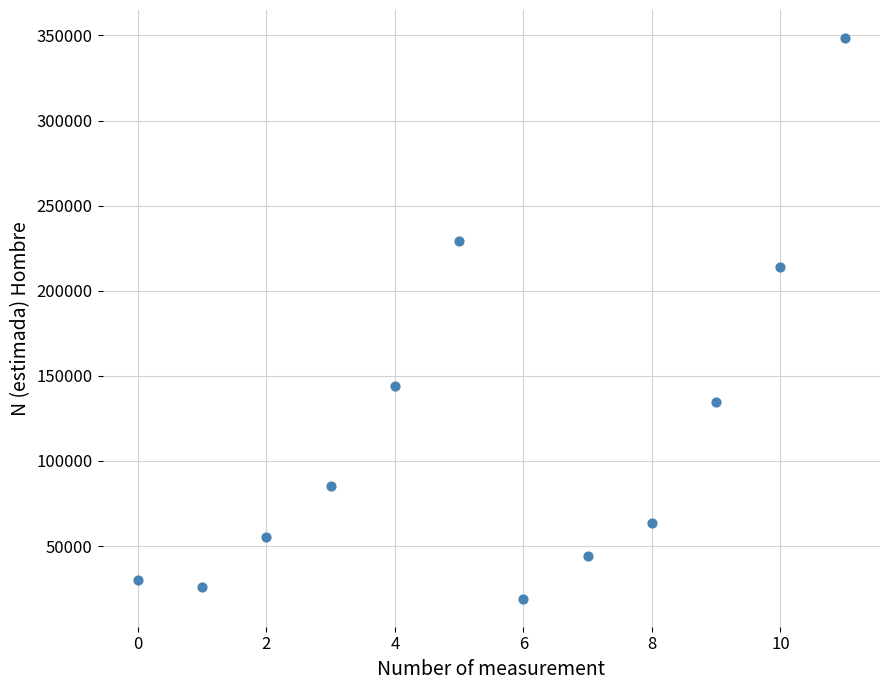

What is the average Y value?

116164